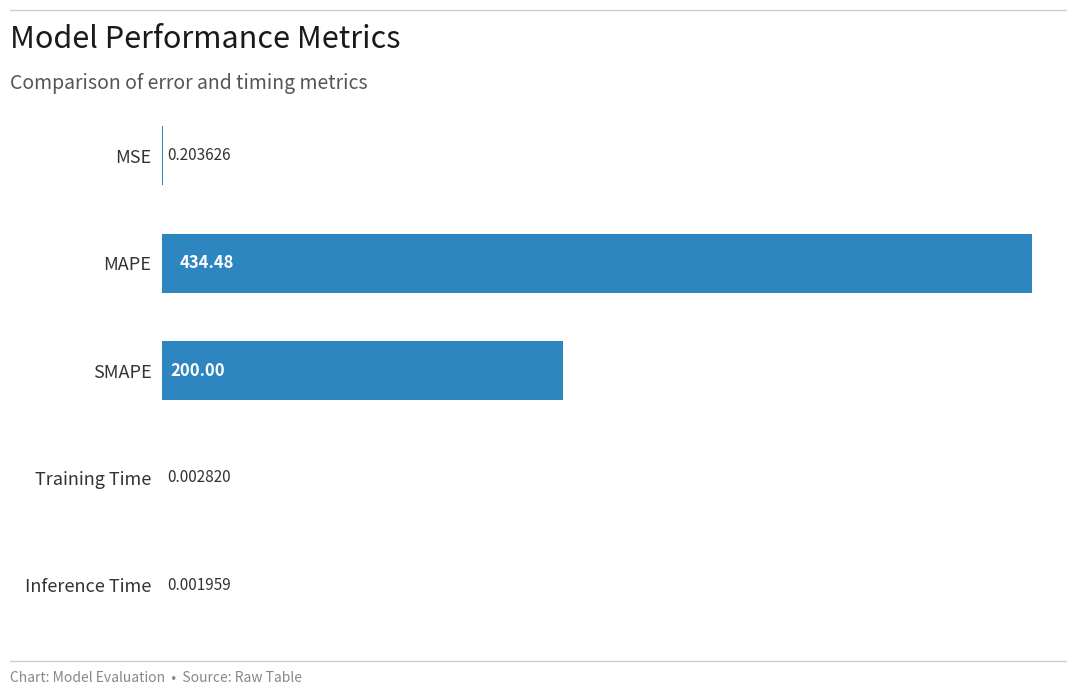

What is the sum of all values?

634.7